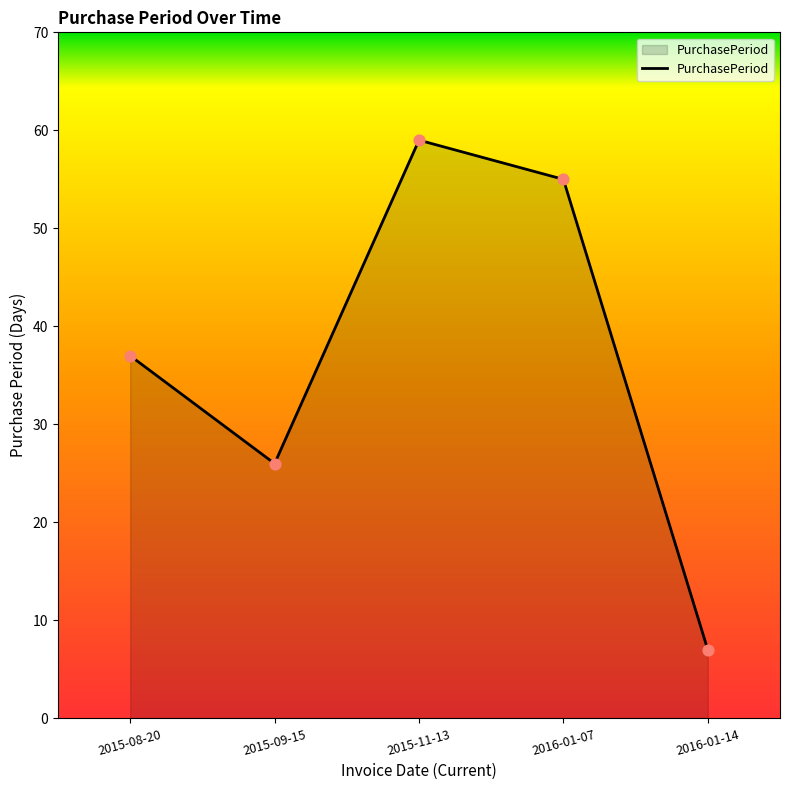

What is the change in value from 2015-08-20 to 2015-09-15?

-11